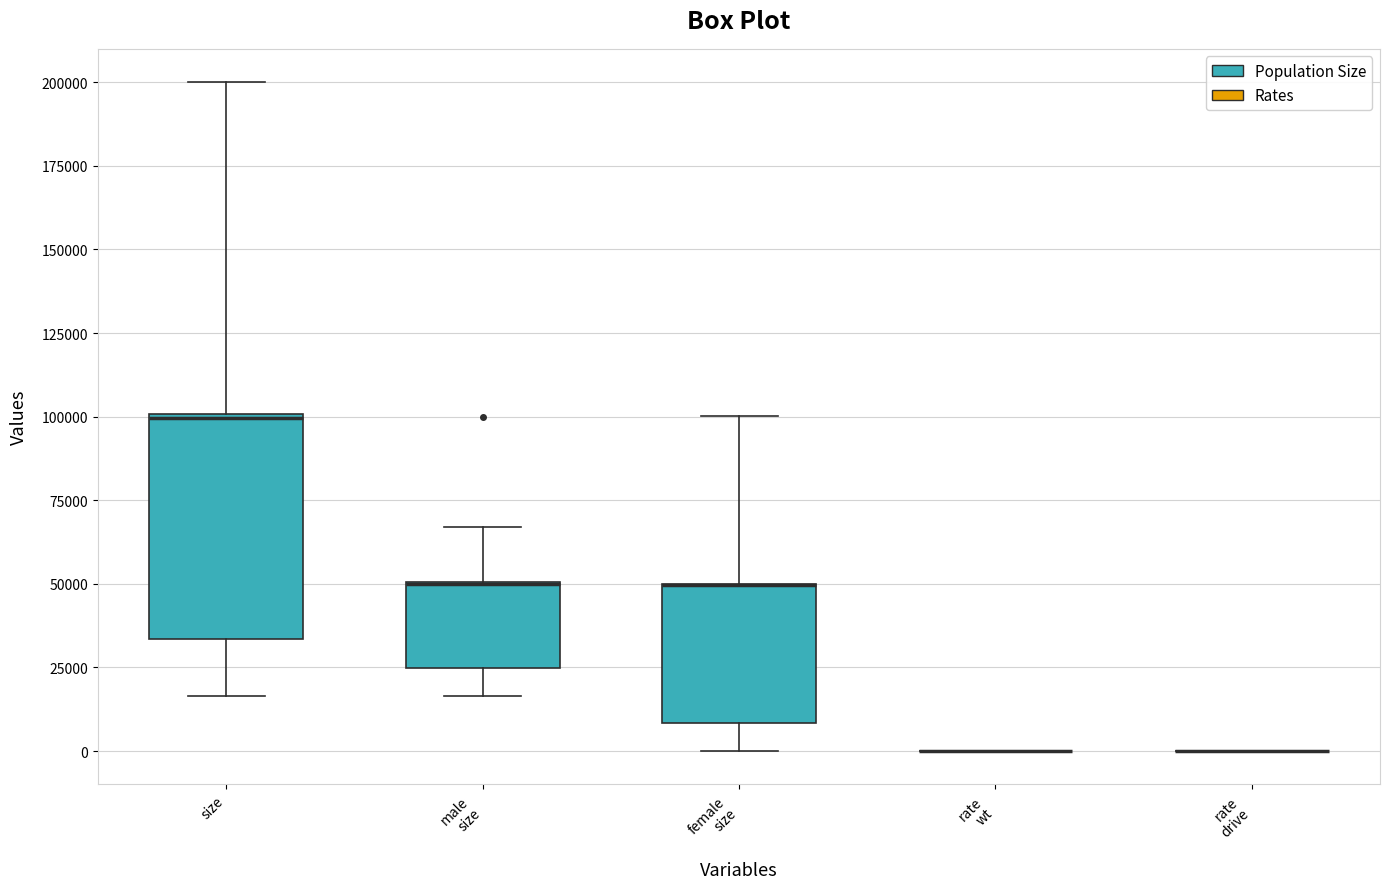

Where is the lower edge of the box for male size on the y-axis? The values are not printed on the chart, so give them approximately, as read against the axis.

25000